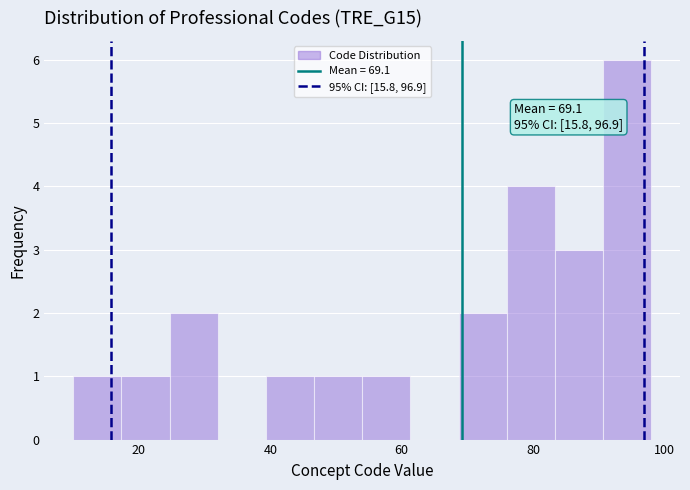

Around what value on the x-axis is the tallest bar? Give the approximate position of its centre, as read against the axis.

94